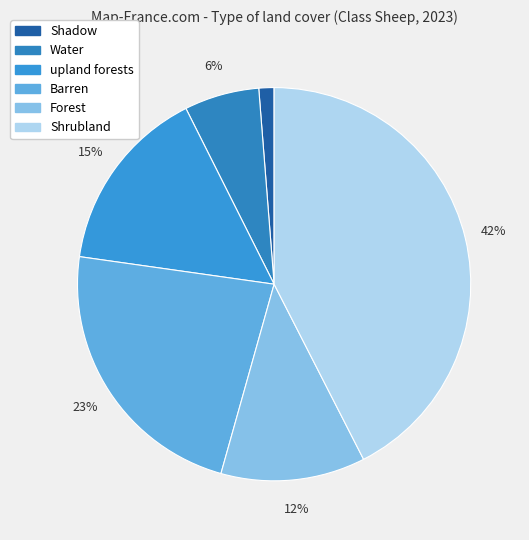

The upland forests slice represents 15% of the pie. True or false?

True